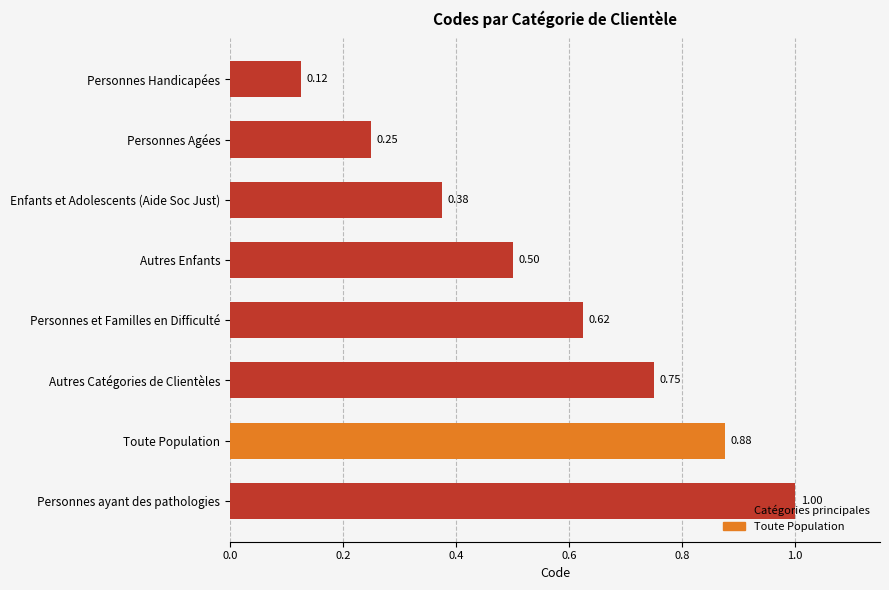

At which category does the chart reach its peak across all series?

Personnes ayant des pathologies